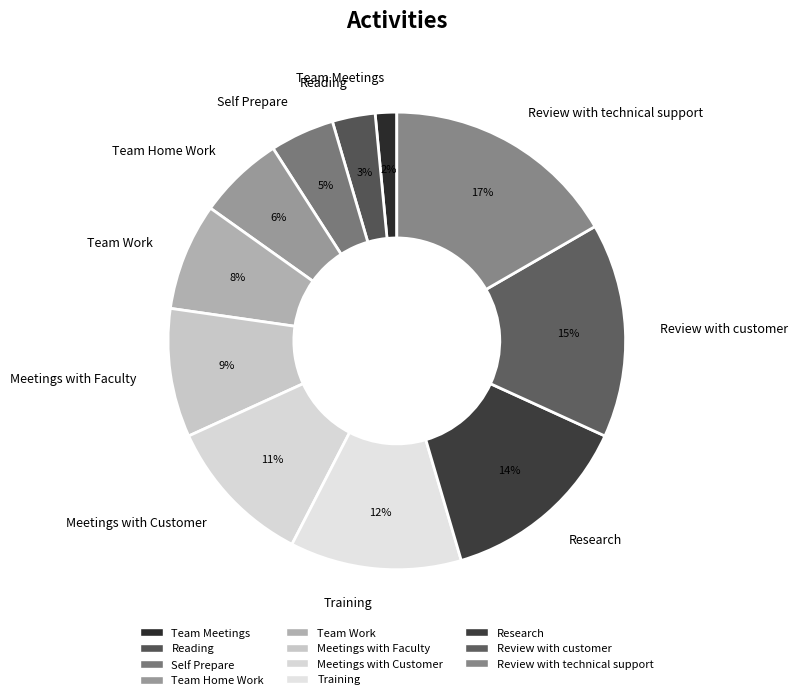

Is it true that Review with technical support is 4% of the pie?

False